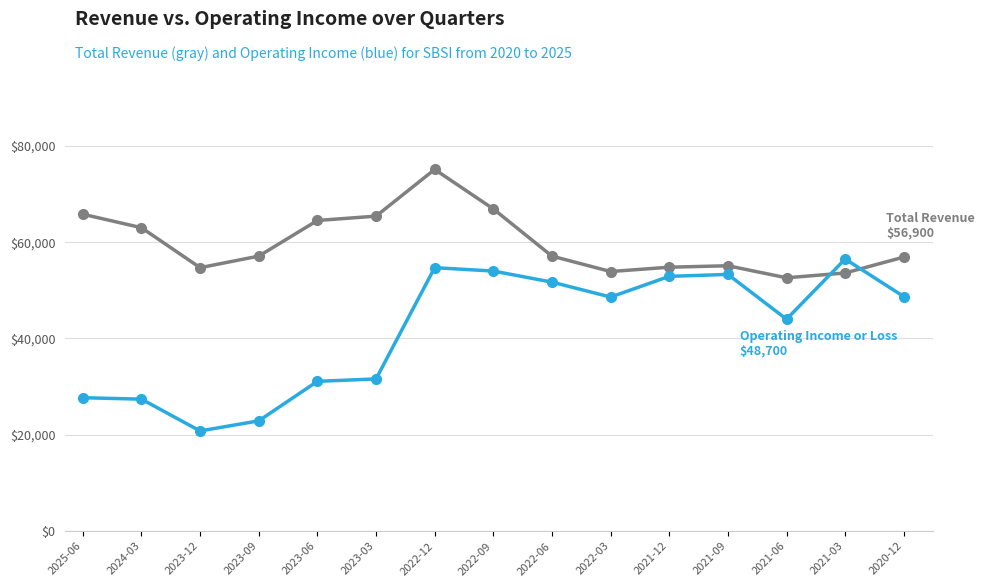

What position from the right is 2023-09?

12